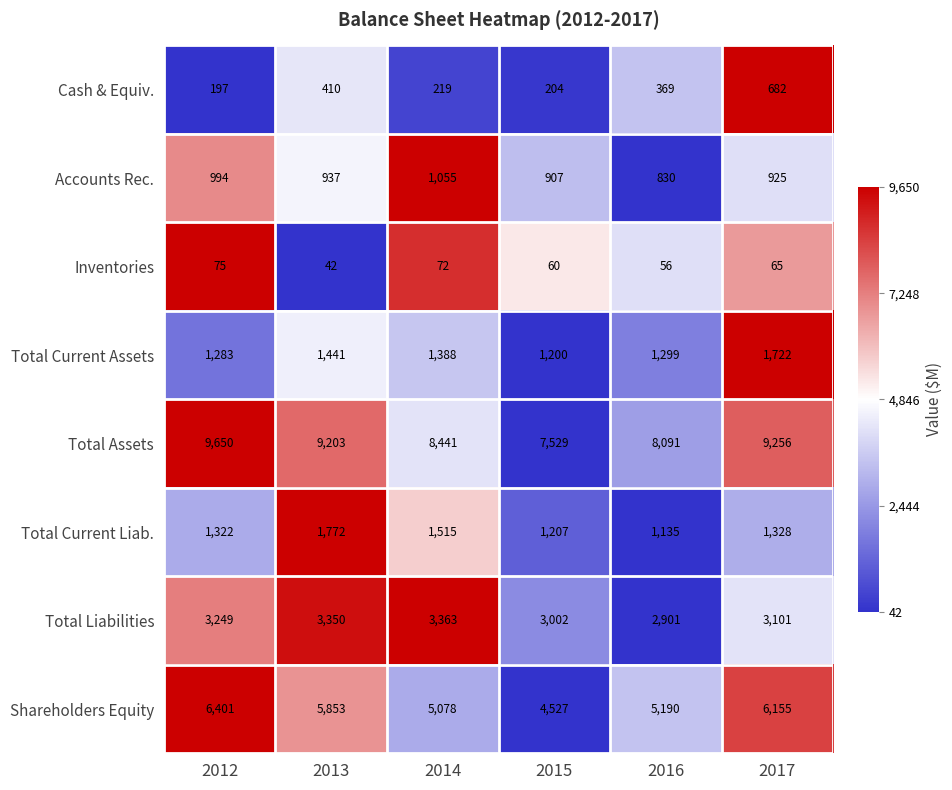

What is the total value across all series at 2012?

23171